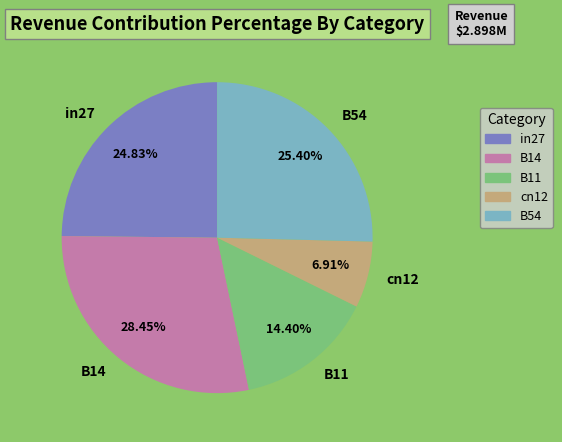

To the nearest percent, what is the difference between the largest and smallest slice percentages?

22%